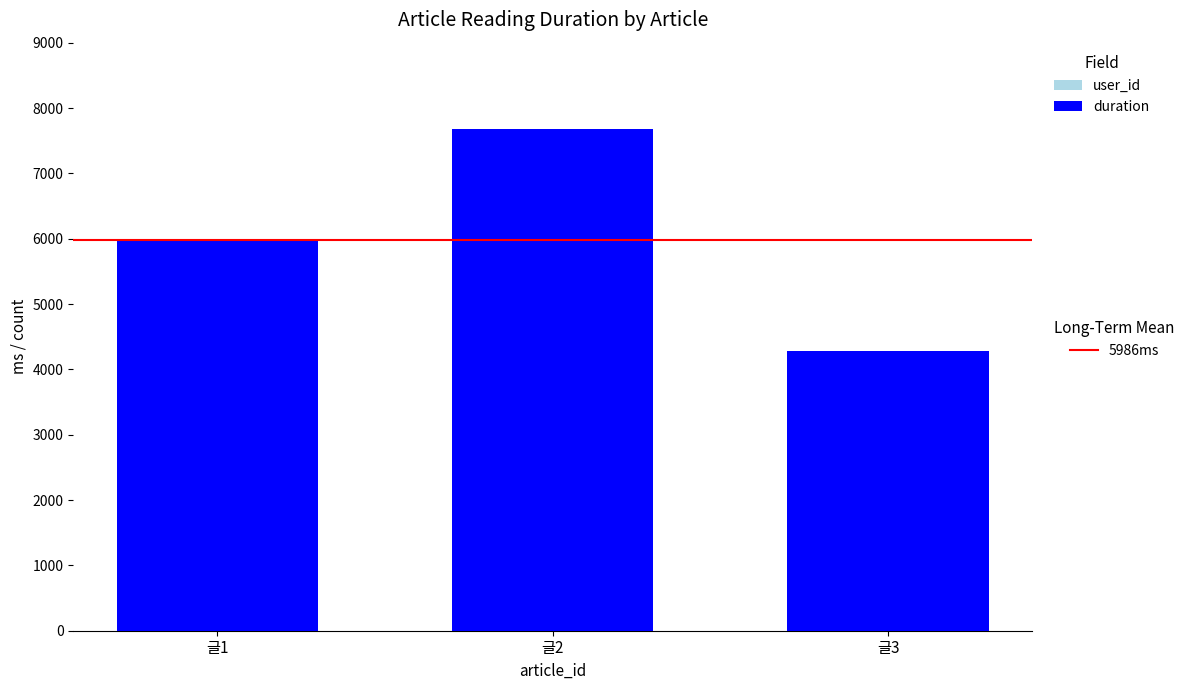

At which category is the sum across all series the highest?

글2